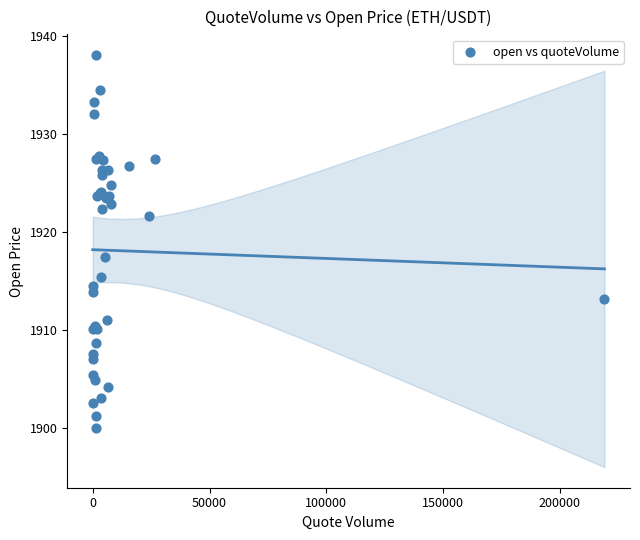

What Y value in the scatter plot is closest to 1919?

1917.4